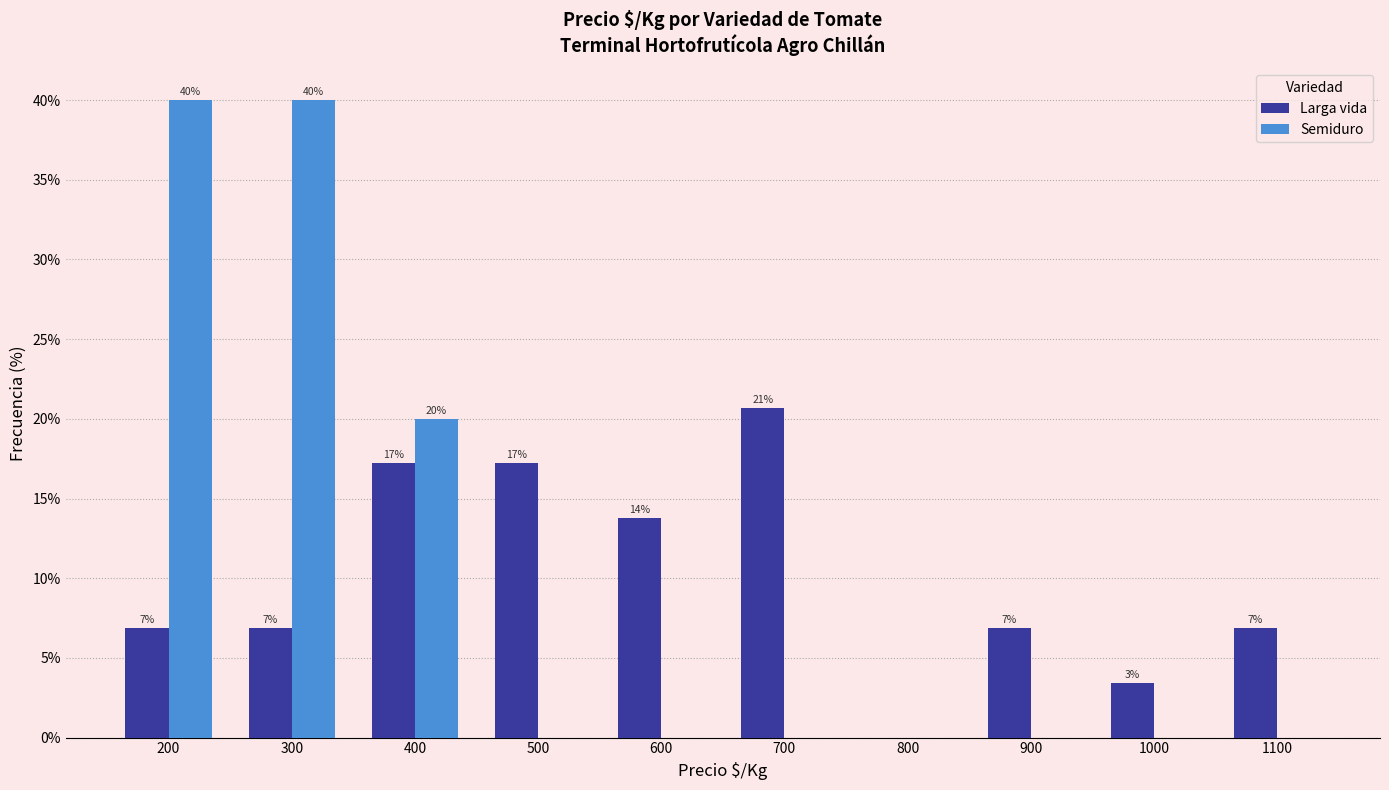

Rank the categories by Larga vida value from lowest to highest.

800, 1000, 200, 300, 900, 1100, 600, 400, 500, 700